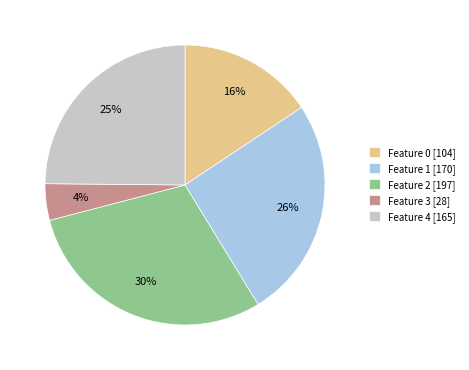

What is the largest slice in the pie chart?

Feature 2 [197]